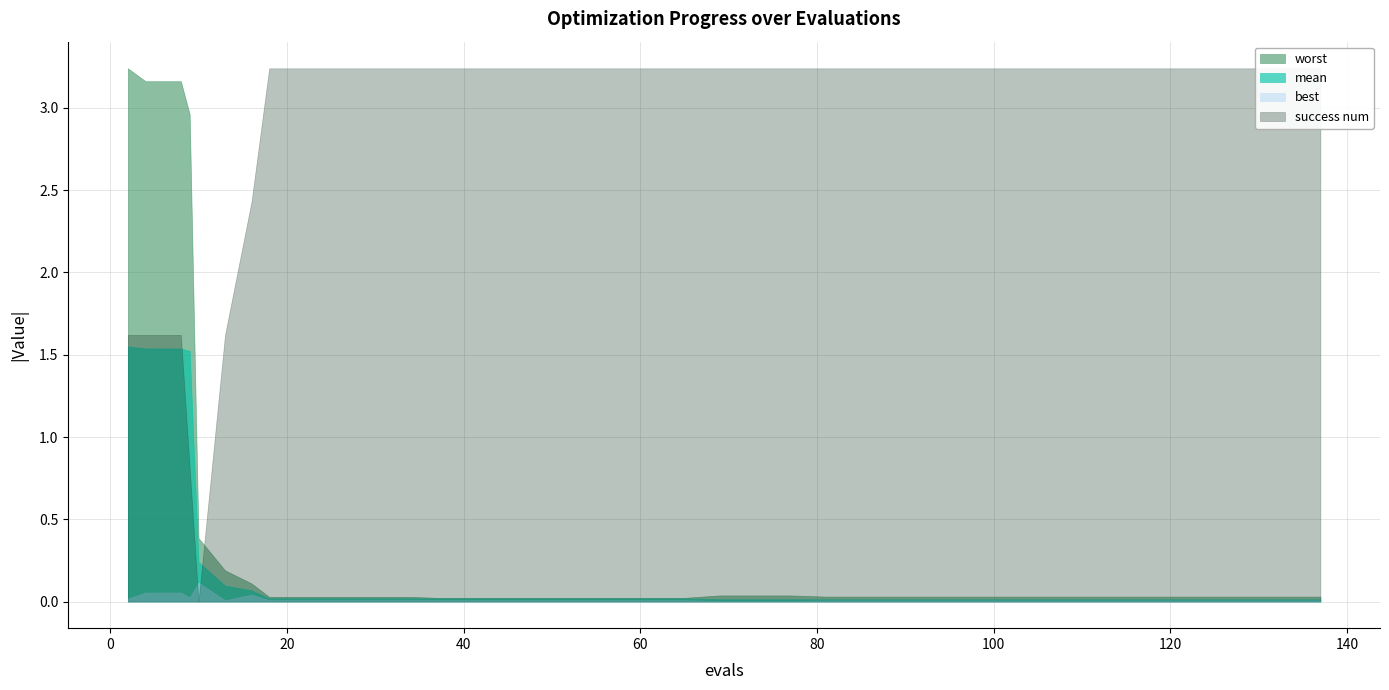

True or false: worst and best cross at least once.

False